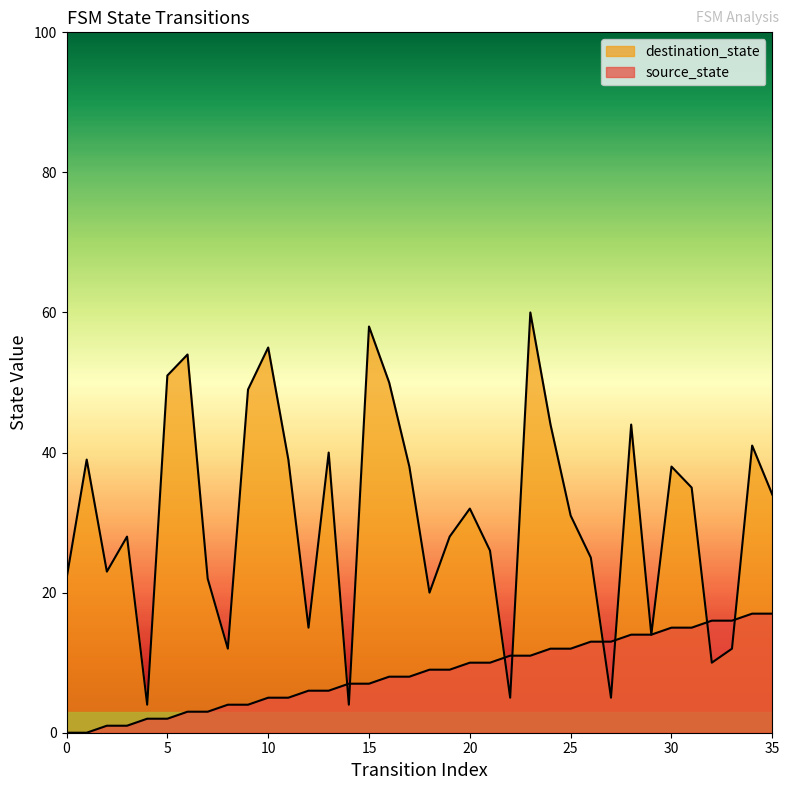

At which label is source_state closest to 8?

16